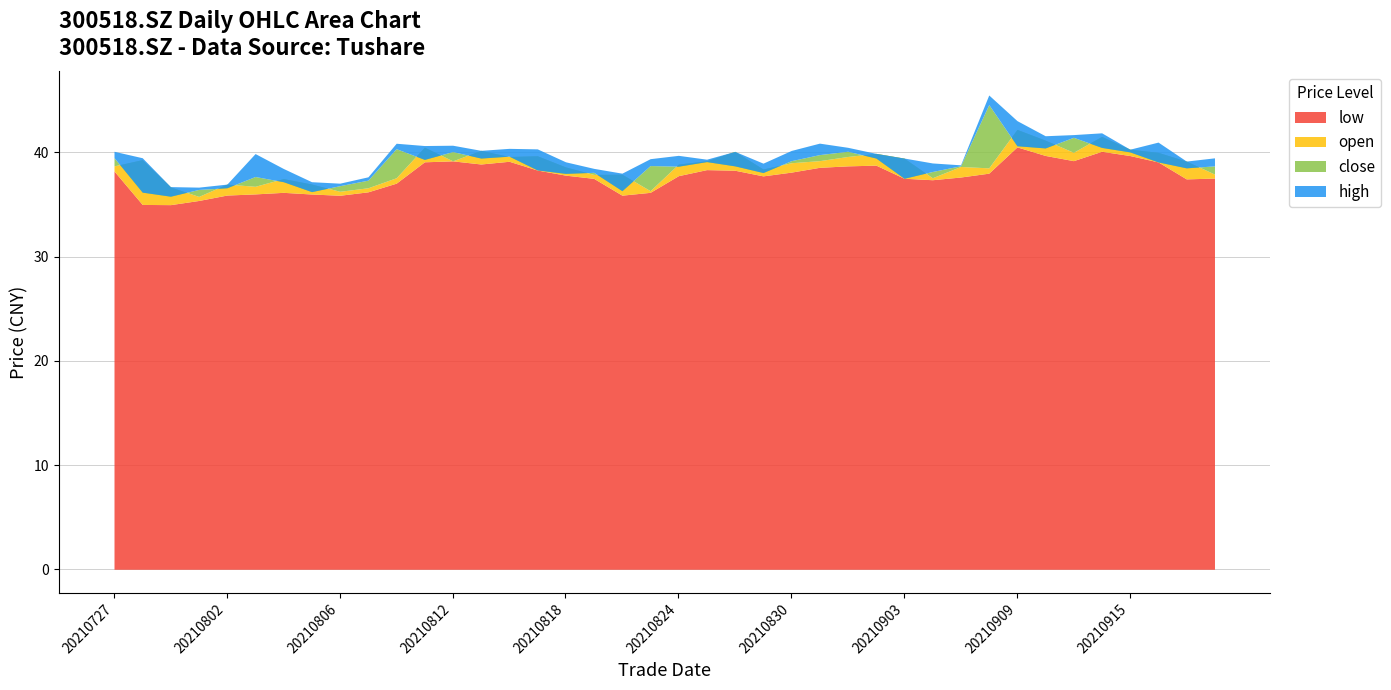

At how many categories does at least one series exceed 41?

5